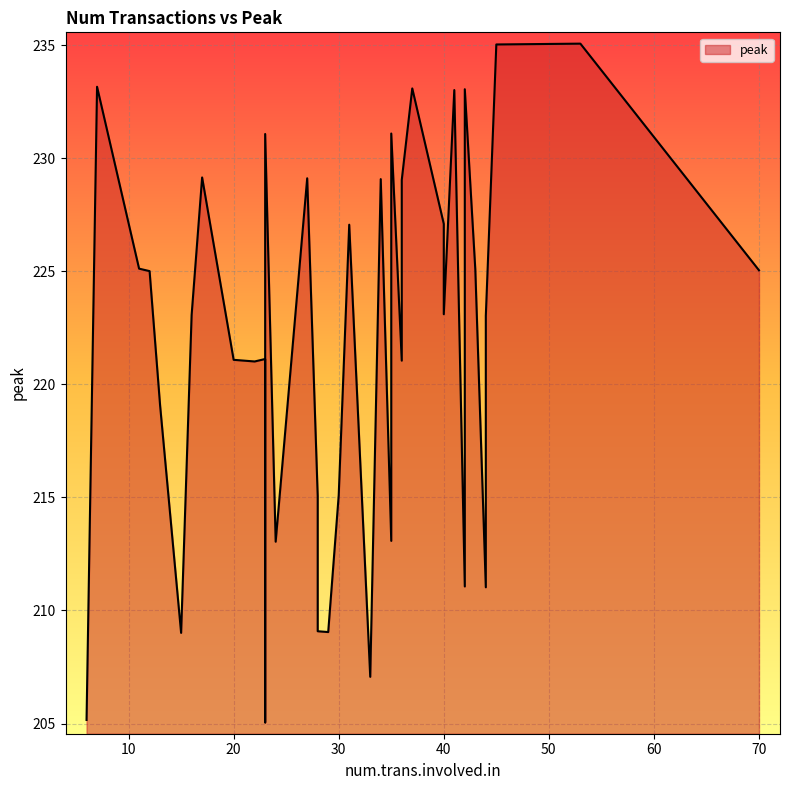

What is the average value?

221.5